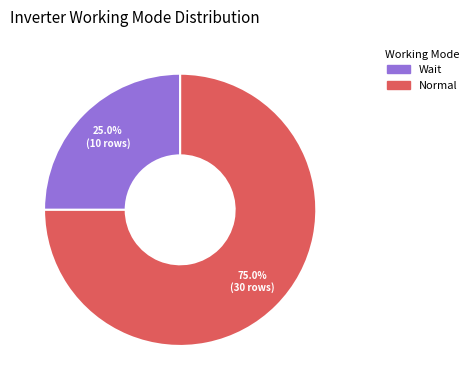

To the nearest percent, what is the combined percentage of Wait and Normal?

100%